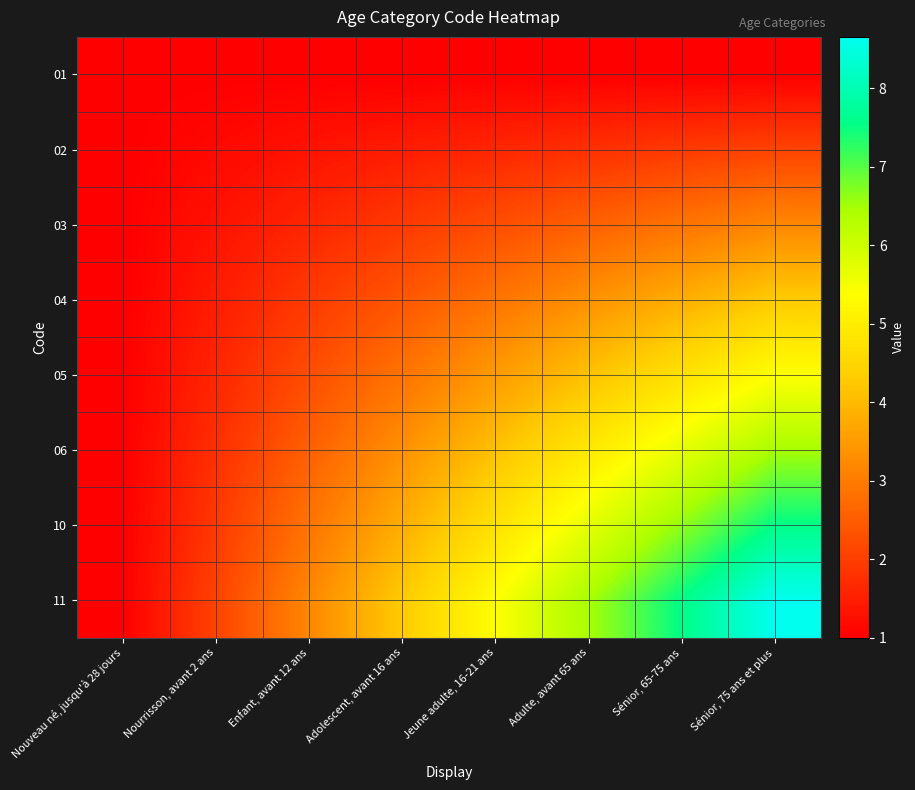

Reading right to left, what are all the values shown in this chart?

01: Sénior, 75 ans et plus=1.0	Sénior, 65-75 ans=1.0	Adulte, avant 65 ans=1.0	Jeune adulte, 16-21 ans=1.0	Adolescent, avant 16 ans=1.0	Enfant, avant 12 ans=1.0	Nourrisson, avant 2 ans=1.0	Nouveau né, jusqu'à 28 jours=1.0
02: Sénior, 75 ans et plus=2.1	Sénior, 65-75 ans=1.9	Adulte, avant 65 ans=1.8	Jeune adulte, 16-21 ans=1.6	Adolescent, avant 16 ans=1.5	Enfant, avant 12 ans=1.3	Nourrisson, avant 2 ans=1.2	Nouveau né, jusqu'à 28 jours=1.0
03: Sénior, 75 ans et plus=3.2	Sénior, 65-75 ans=2.9	Adulte, avant 65 ans=2.6	Jeune adulte, 16-21 ans=2.2	Adolescent, avant 16 ans=1.9	Enfant, avant 12 ans=1.6	Nourrisson, avant 2 ans=1.3	Nouveau né, jusqu'à 28 jours=1.0
04: Sénior, 75 ans et plus=4.3	Sénior, 65-75 ans=3.8	Adulte, avant 65 ans=3.3	Jeune adulte, 16-21 ans=2.9	Adolescent, avant 16 ans=2.4	Enfant, avant 12 ans=1.9	Nourrisson, avant 2 ans=1.5	Nouveau né, jusqu'à 28 jours=1.0
05: Sénior, 75 ans et plus=5.4	Sénior, 65-75 ans=4.8	Adulte, avant 65 ans=4.1	Jeune adulte, 16-21 ans=3.5	Adolescent, avant 16 ans=2.9	Enfant, avant 12 ans=2.2	Nourrisson, avant 2 ans=1.6	Nouveau né, jusqu'à 28 jours=1.0
06: Sénior, 75 ans et plus=6.5	Sénior, 65-75 ans=5.7	Adulte, avant 65 ans=4.9	Jeune adulte, 16-21 ans=4.1	Adolescent, avant 16 ans=3.3	Enfant, avant 12 ans=2.6	Nourrisson, avant 2 ans=1.8	Nouveau né, jusqu'à 28 jours=1.0
10: Sénior, 75 ans et plus=7.6	Sénior, 65-75 ans=6.6	Adulte, avant 65 ans=5.7	Jeune adulte, 16-21 ans=4.8	Adolescent, avant 16 ans=3.8	Enfant, avant 12 ans=2.9	Nourrisson, avant 2 ans=1.9	Nouveau né, jusqu'à 28 jours=1.0
11: Sénior, 75 ans et plus=8.7	Sénior, 65-75 ans=7.6	Adulte, avant 65 ans=6.5	Jeune adulte, 16-21 ans=5.4	Adolescent, avant 16 ans=4.3	Enfant, avant 12 ans=3.2	Nourrisson, avant 2 ans=2.1	Nouveau né, jusqu'à 28 jours=1.0